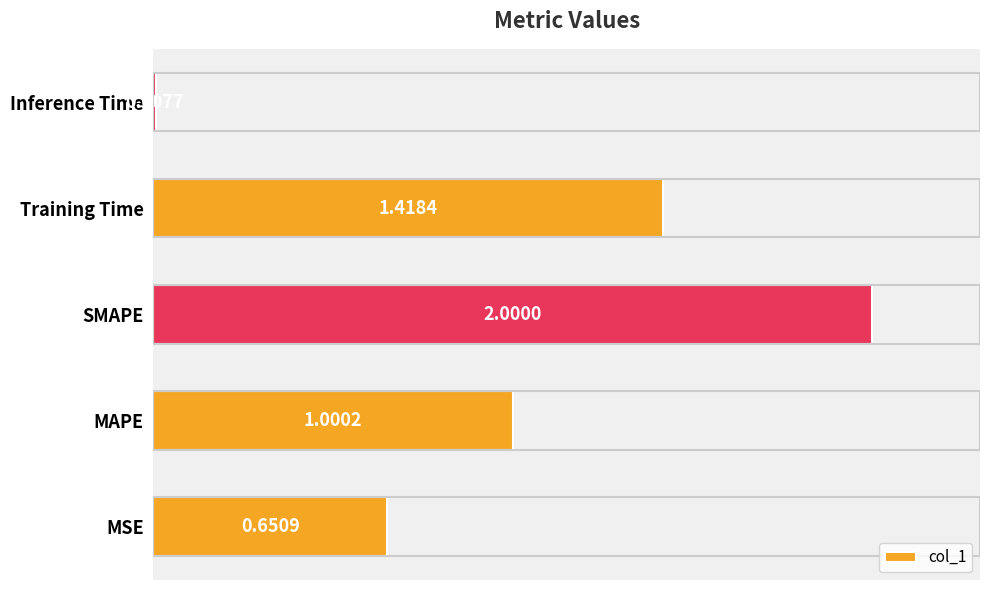

Where is the data nearest to the value 1?

MAPE